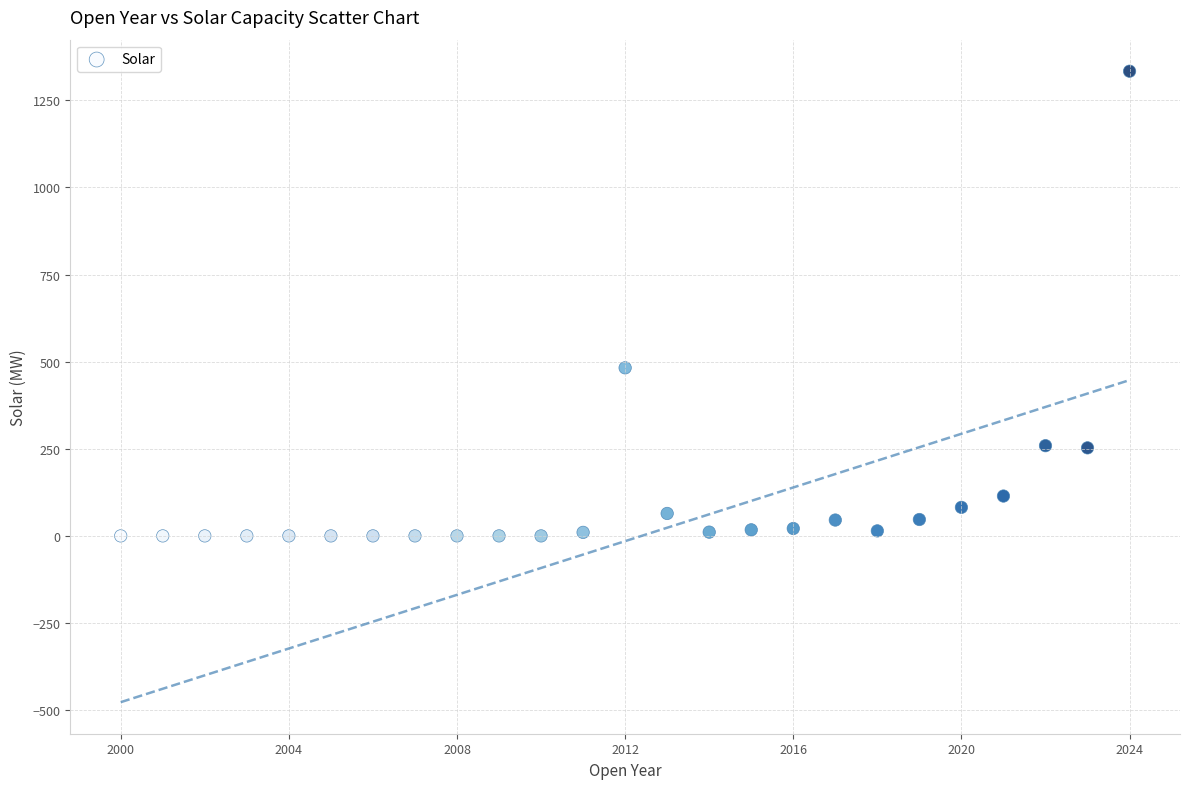

What Y value in the scatter plot is closest to 666?

482.4